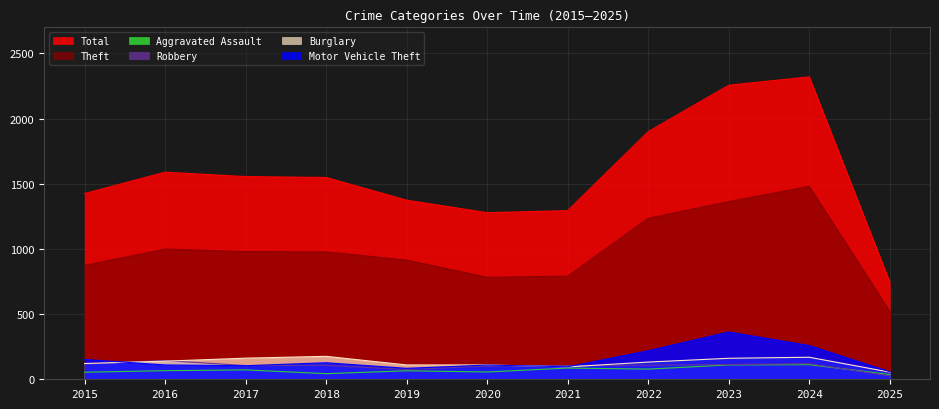

True or false: Theft and Motor Vehicle Theft cross at least once.

False